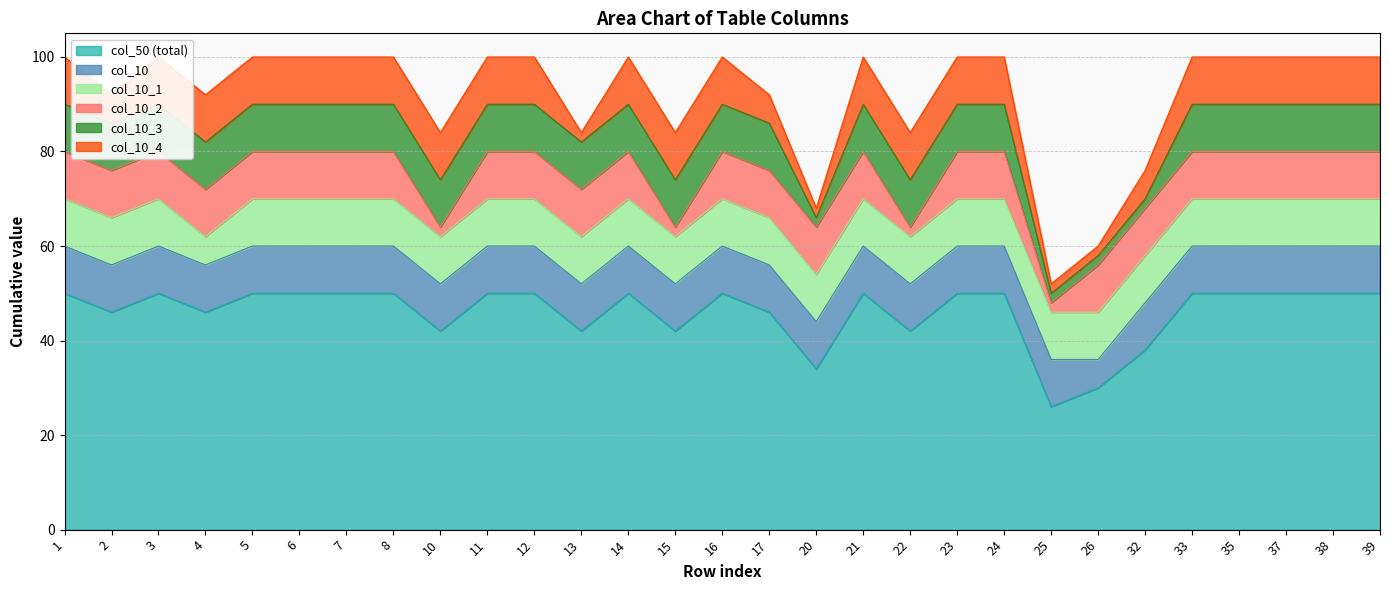

How many data points in col_10 are less than 10?

1